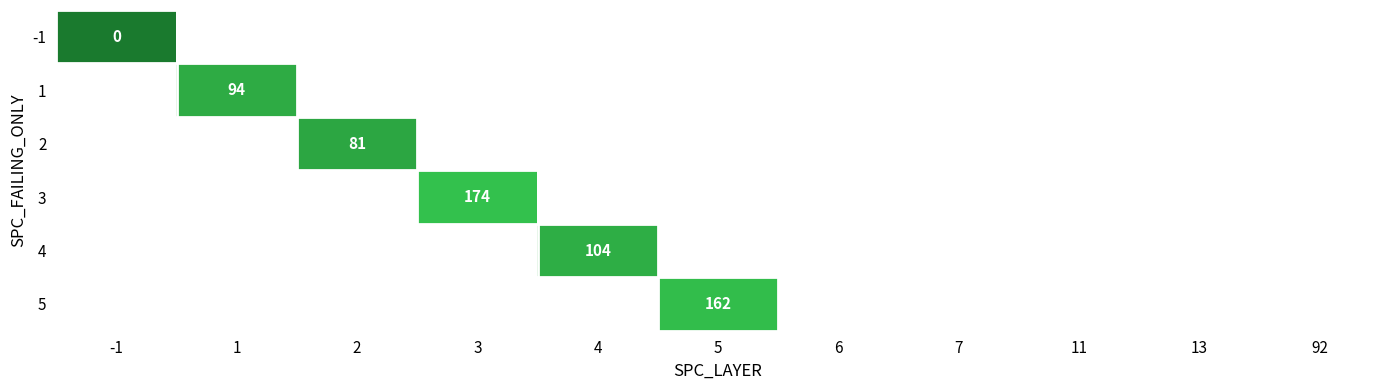

Is it true that 1 equals 94 at 1?

True